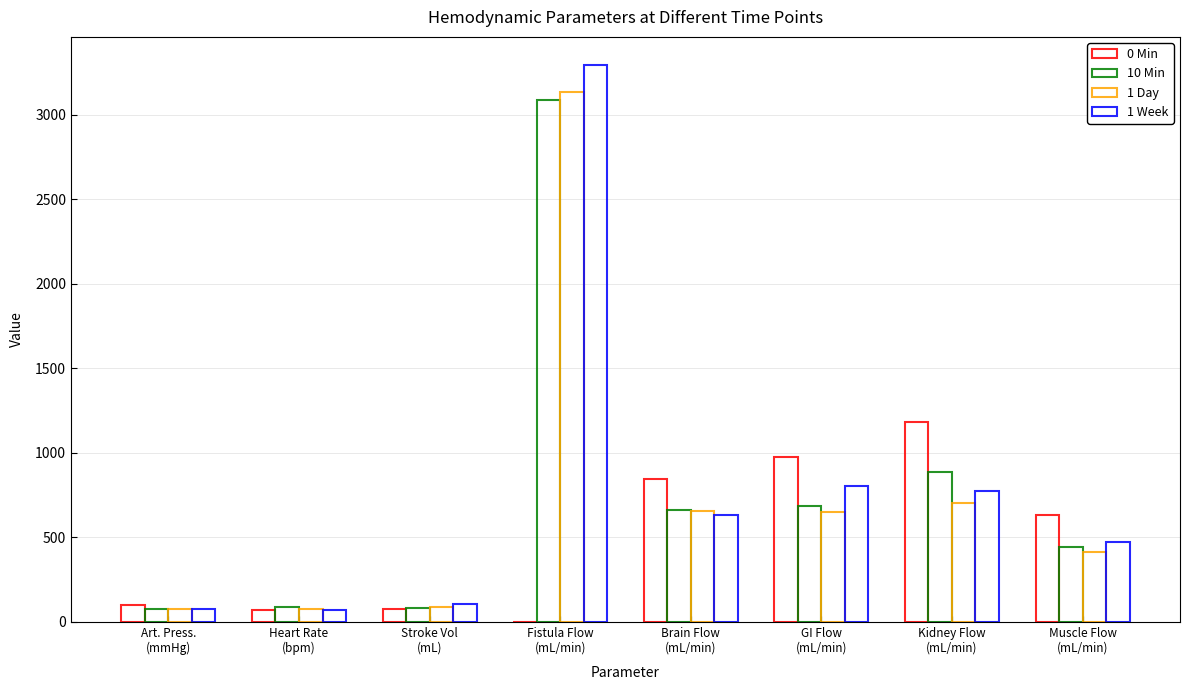

Count the number of data series in this chart.

4